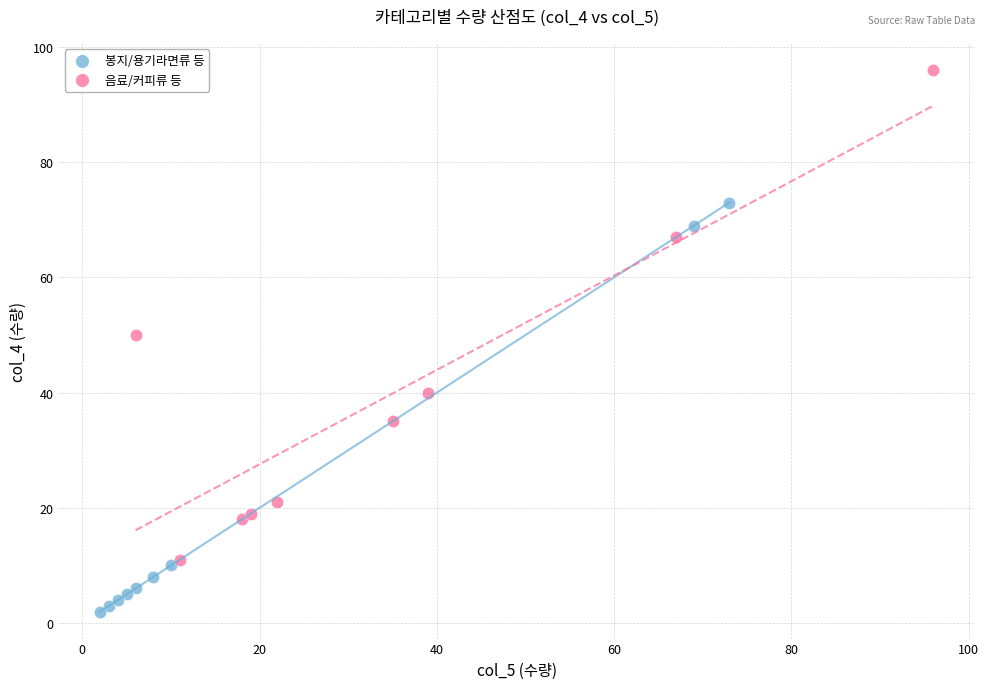

Which series contains the highest Y value?

음료/커피류 등